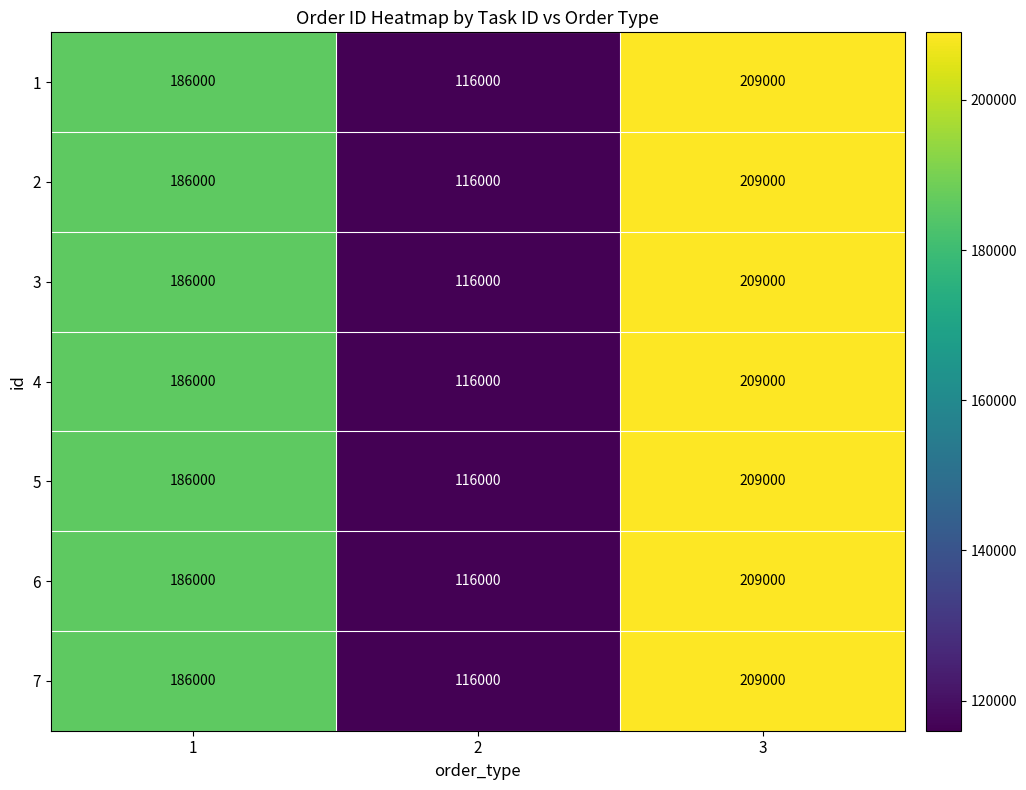

List the labels in order of 6 value, smallest first.

2, 1, 3